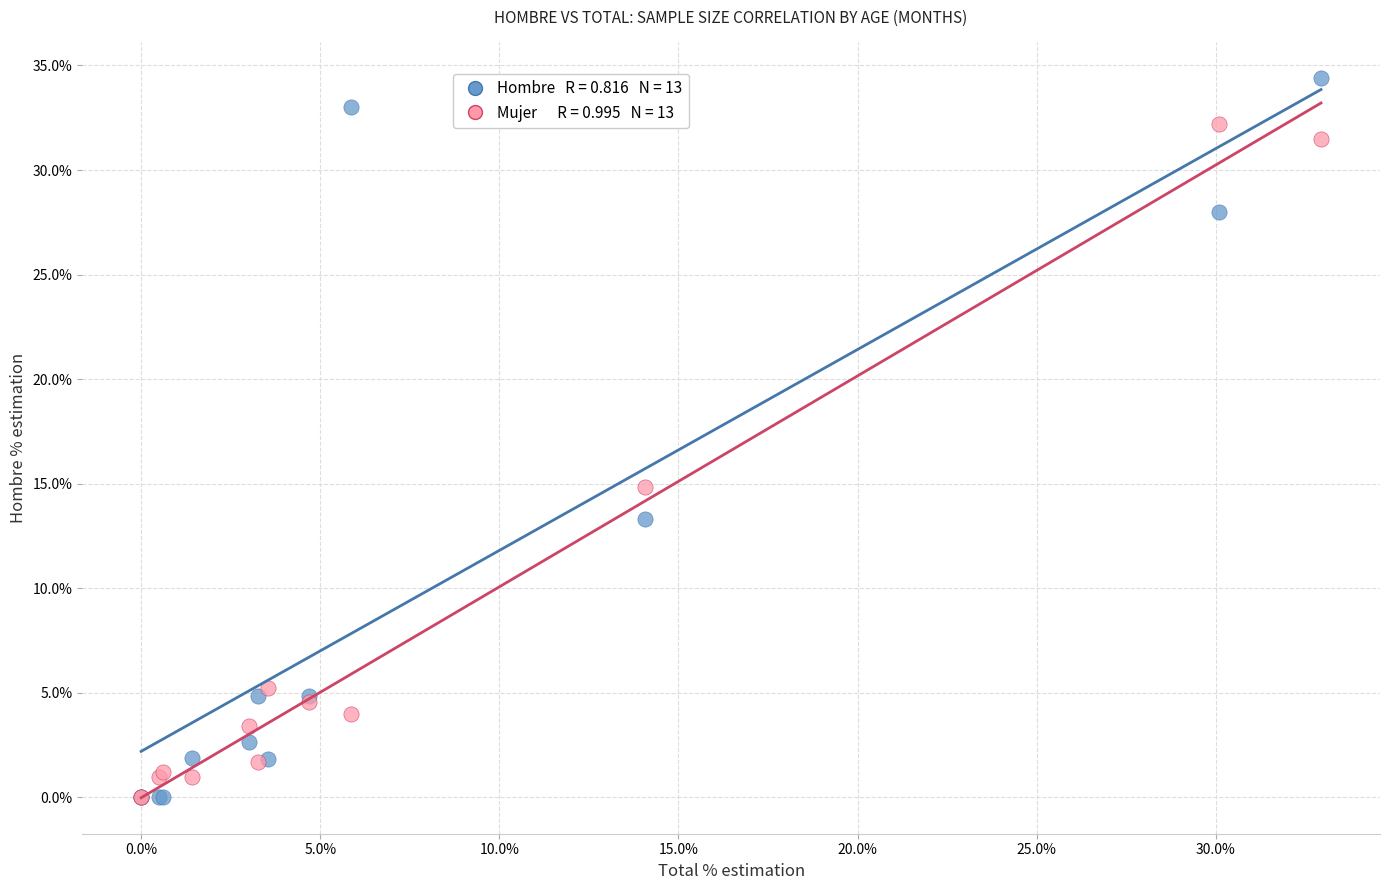

Across all series, what Y value is closest to 17?

14.9